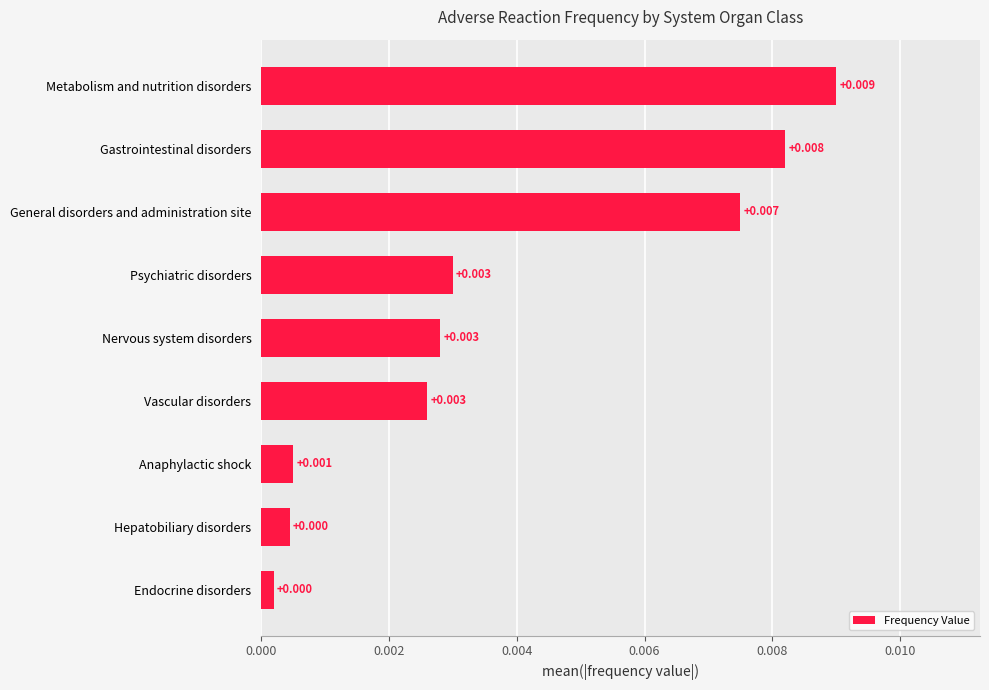

Which category has the highest value across all series?

Metabolism and nutrition disorders